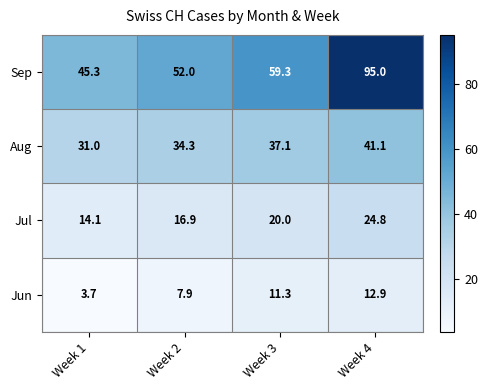

The Sep series shows 95.0 at Week 4. True or false?

True